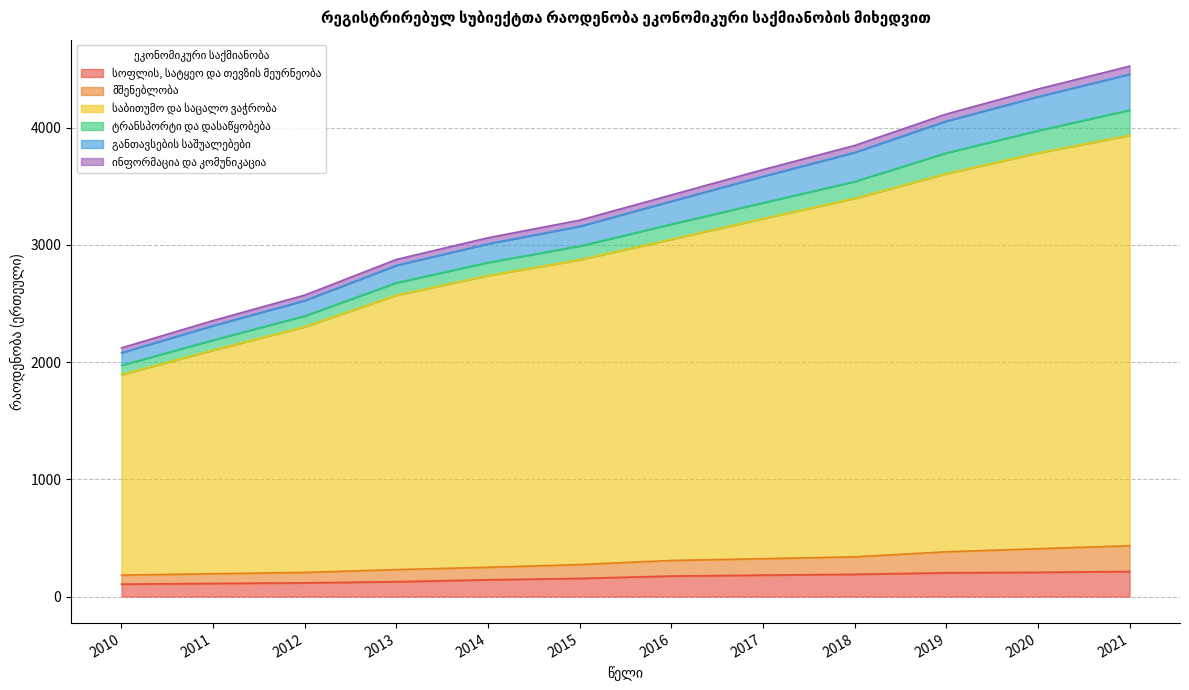

Which has a higher value, 2015 or 2011?

2015